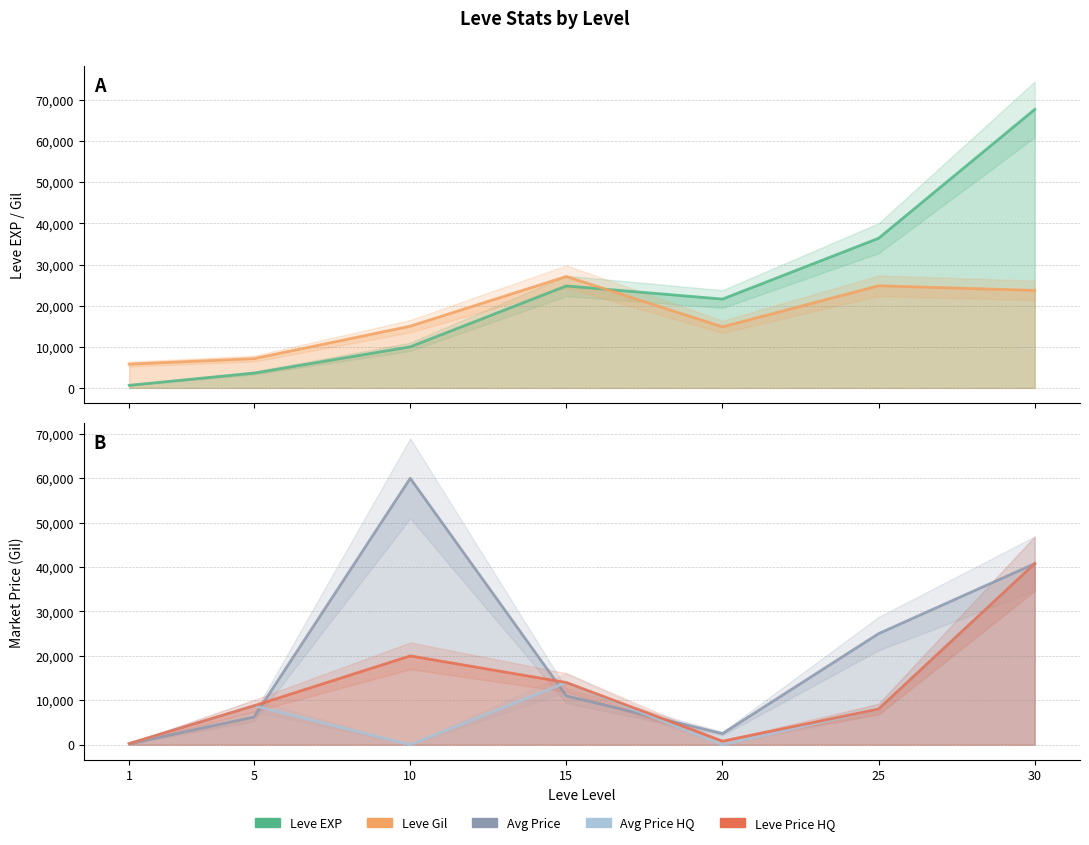

Does the chart have visible grid lines?

Yes